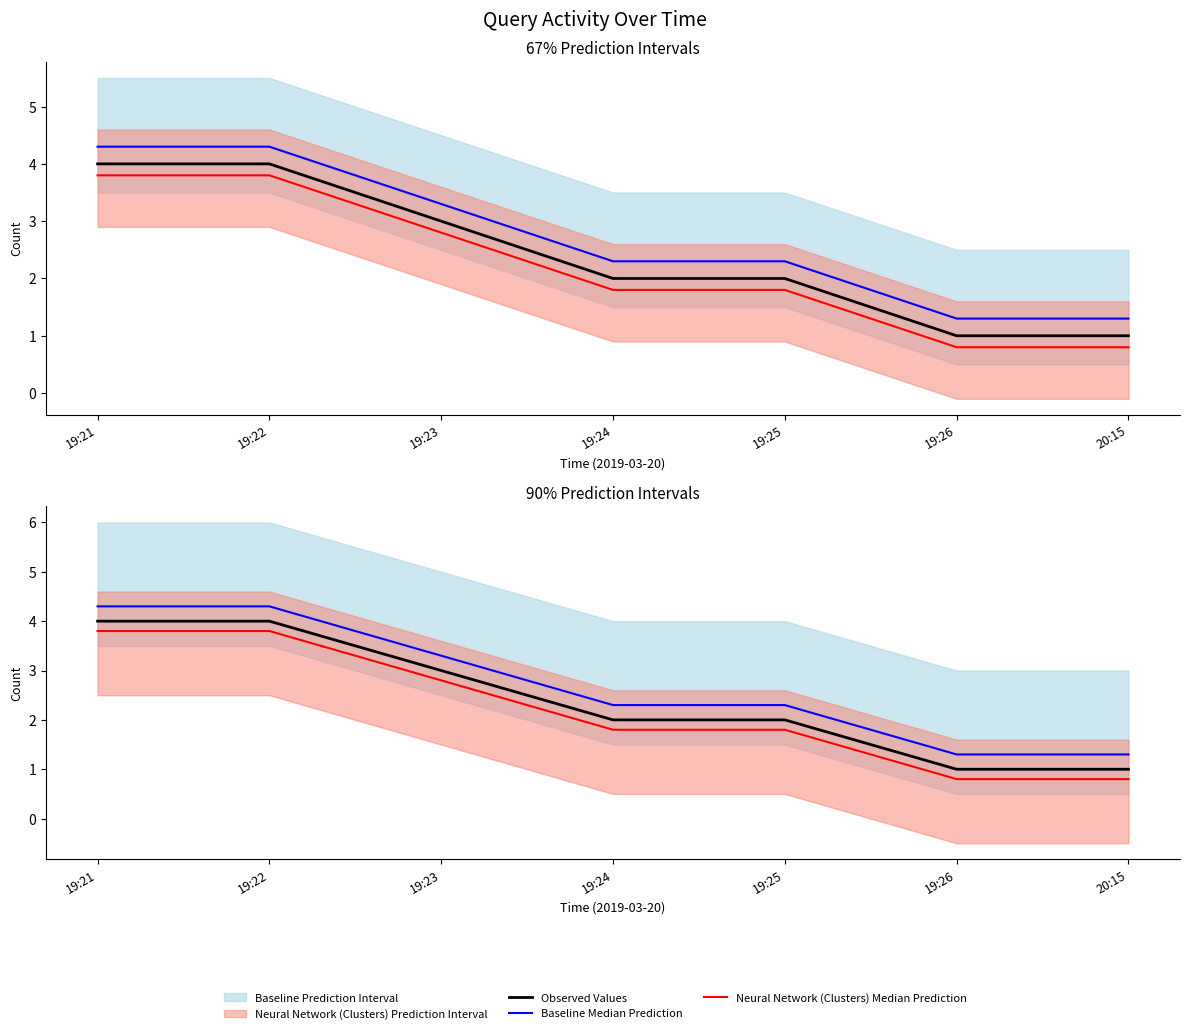

True or false: Neural Network (Clusters) Median Prediction and Baseline Median Prediction intersect in this chart.

False